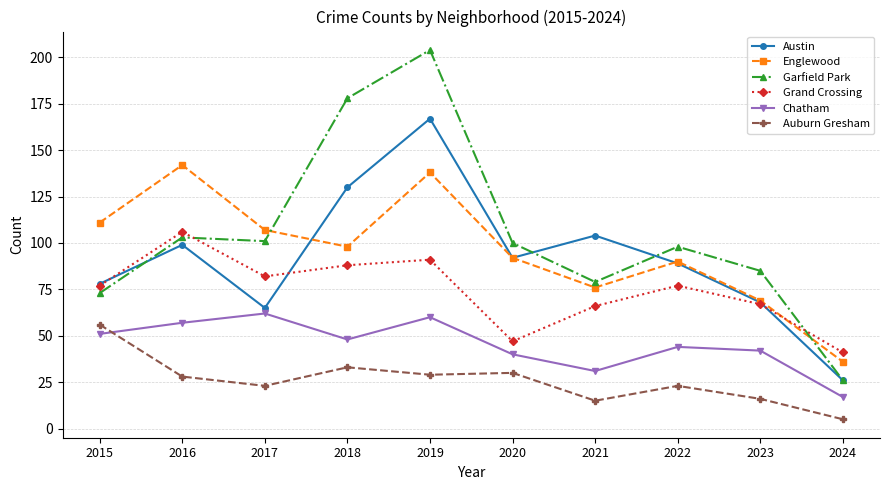

What is the greatest value displayed?

204